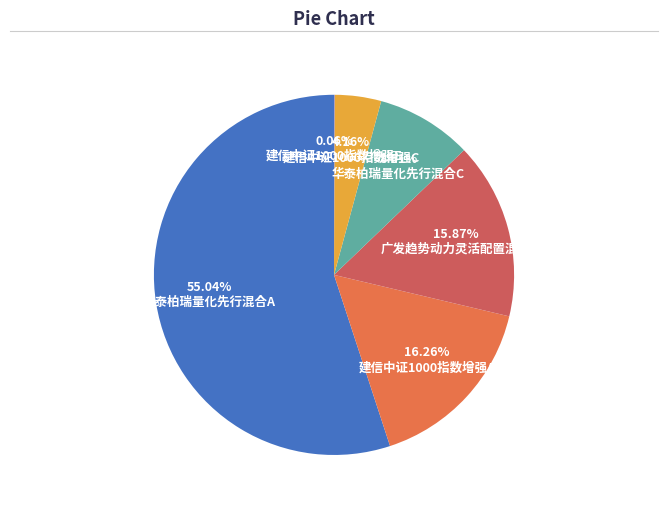

What percentage is the 华泰柏瑞量化先行混合C slice, to the nearest percent?

9%